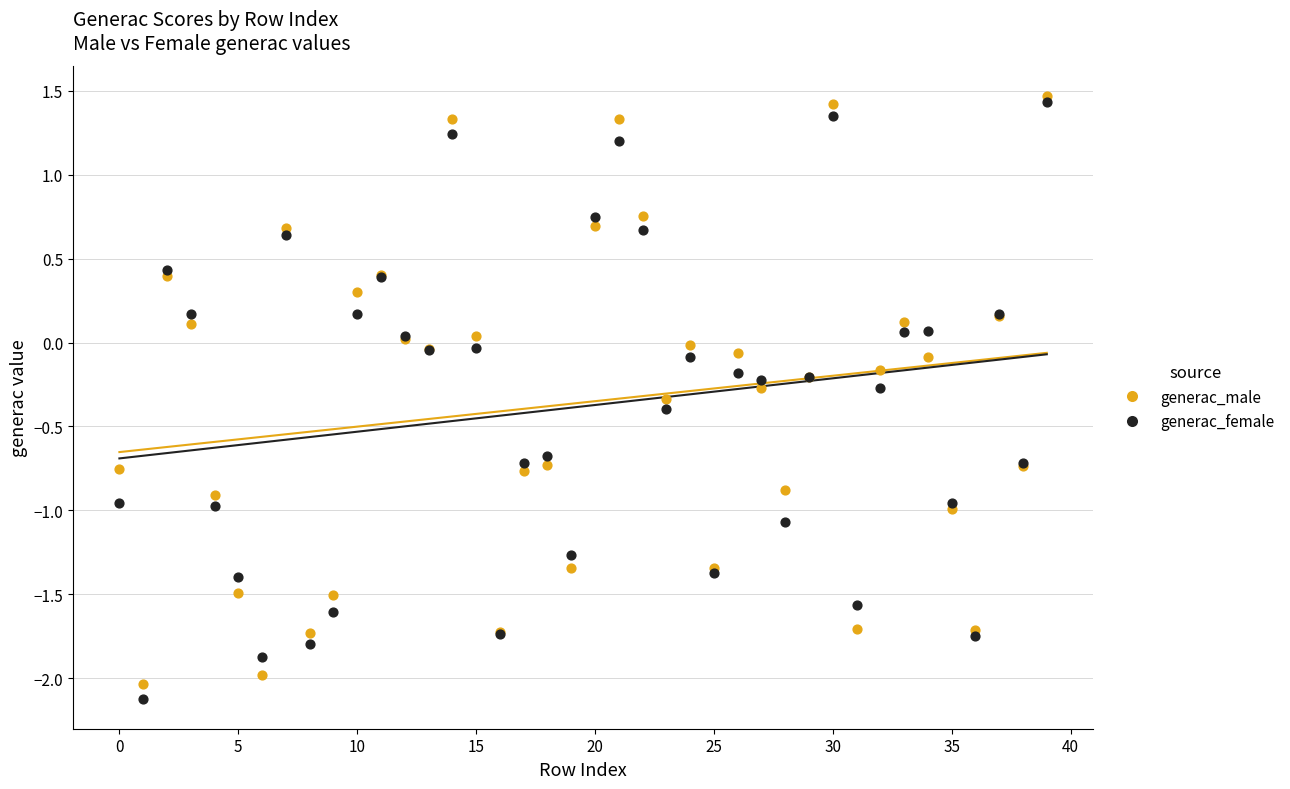

What are all the series names shown in the legend?

generac_male, generac_female